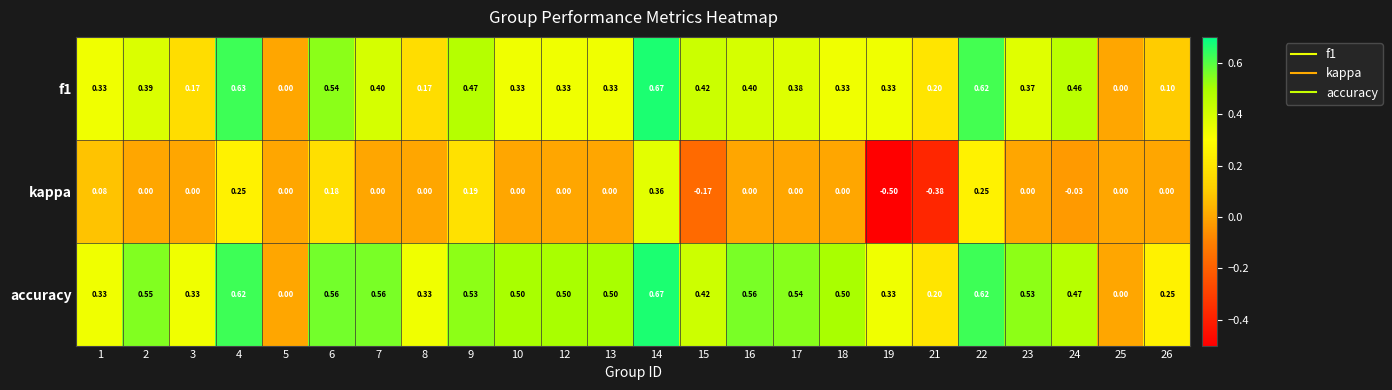

Which series has the widest spread of values?

kappa